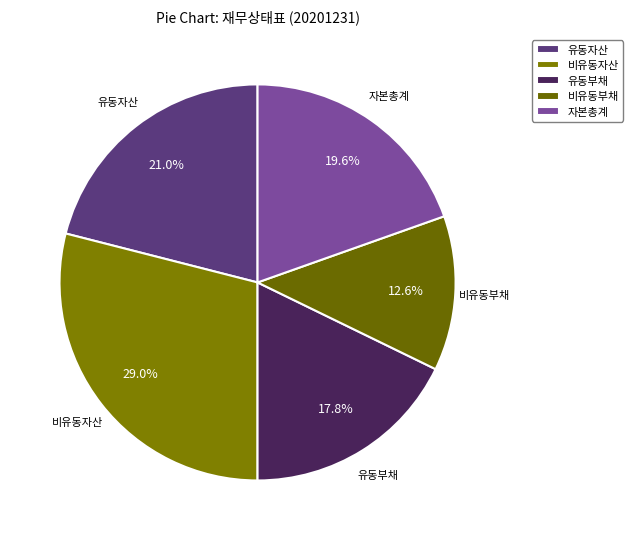

How many slices are in this pie chart?

5